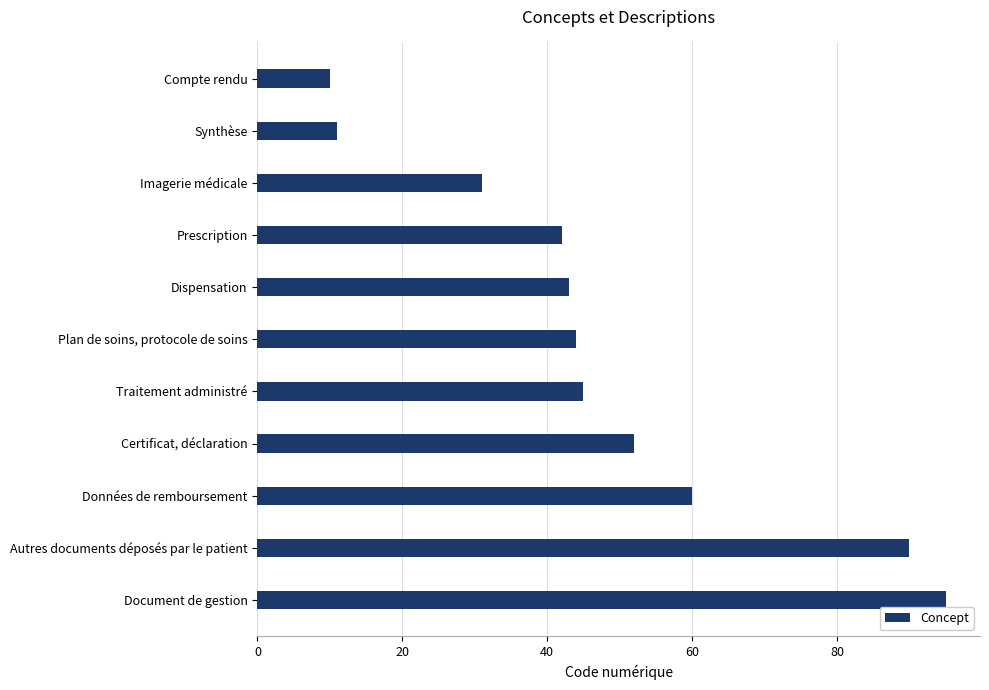

Reading bottom to top, transcribe all the data shown in this chart.

Document de gestion=95	Autres documents déposés par le patient=90	Données de remboursement=60	Certificat, déclaration=52	Traitement administré=45	Plan de soins, protocole de soins=44	Dispensation=43	Prescription=42	Imagerie médicale=31	Synthèse=11	Compte rendu=10